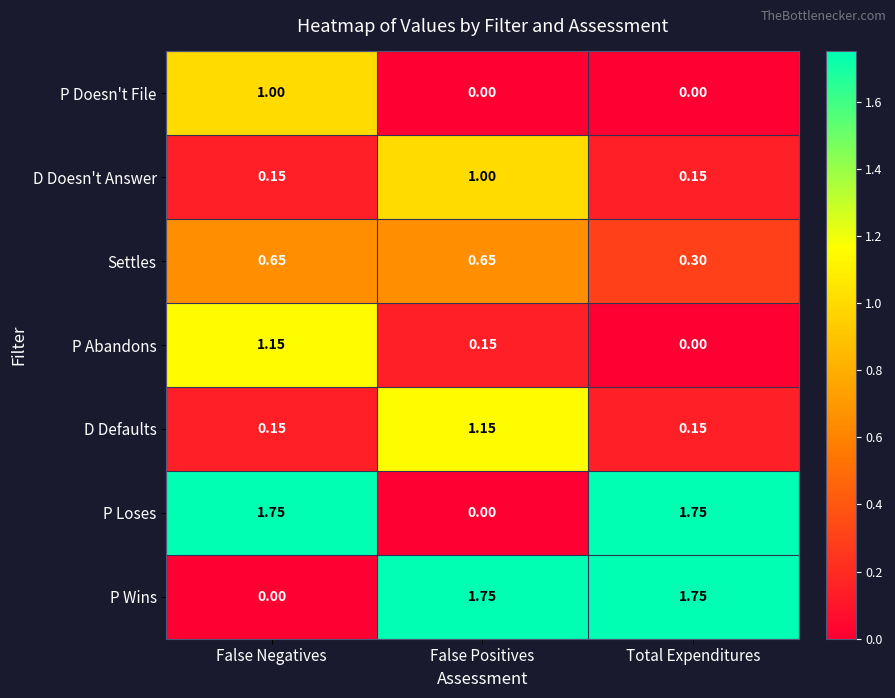

Where is P Loses nearest to the value 0?

False Positives